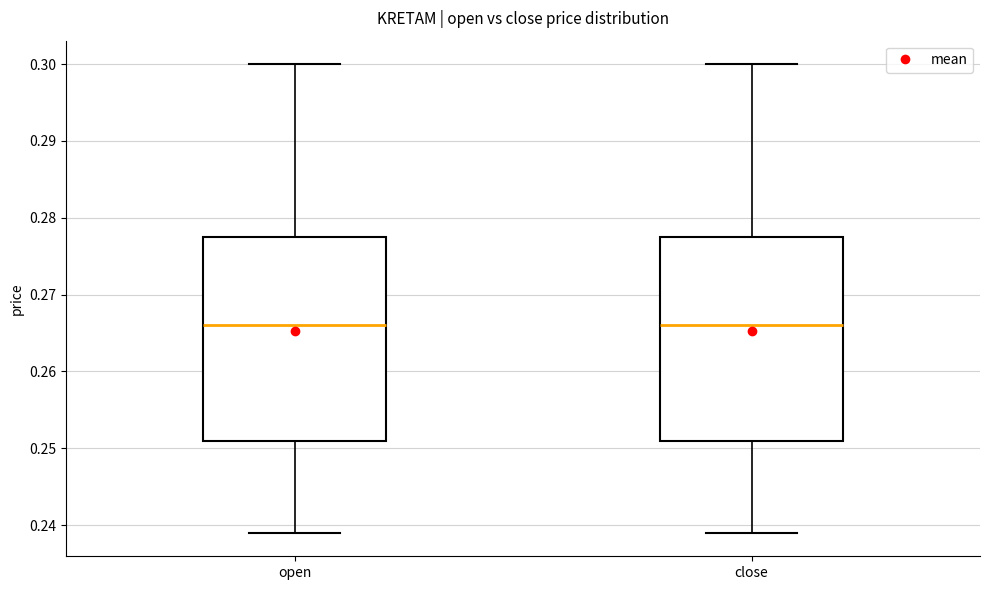

Reading left to right, read every box against the y-axis: the position of its median line, the range the box covers, and the ends of its whiskers. The values are not printed on the chart, so give them approximately, as read against the axis.

open: median 0.266, box 0.251 to 0.278, whiskers 0.239 to 0.300
close: median 0.266, box 0.251 to 0.278, whiskers 0.239 to 0.300